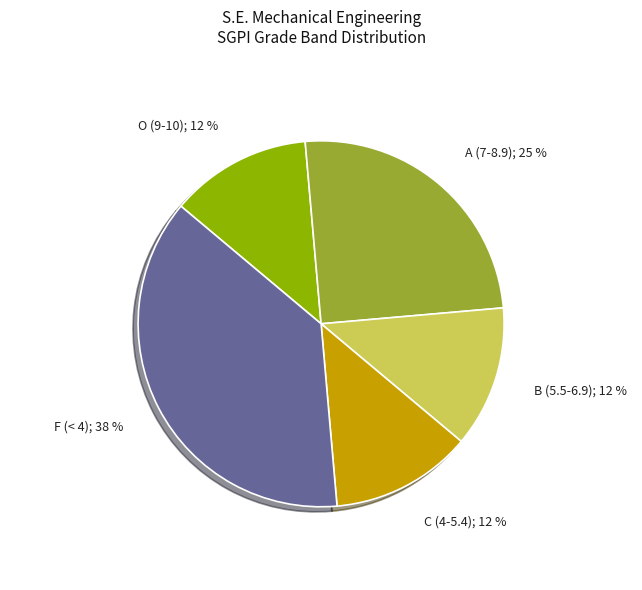

Is there any slice that represents more than half of the pie?

No